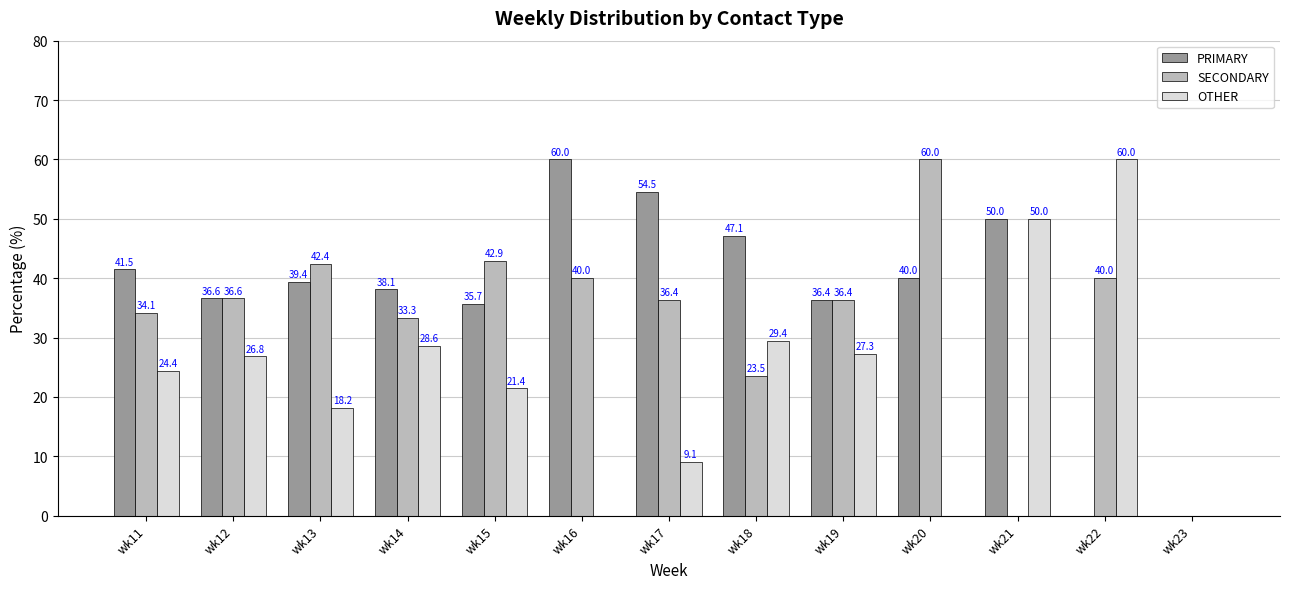

Reading left to right, transcribe all the data shown in this chart.

PRIMARY: wk11=41.5	wk12=36.6	wk13=39.4	wk14=38.1	wk15=35.7	wk16=60.0	wk17=54.5	wk18=47.1	wk19=36.4	wk20=40.0	wk21=50.0	wk22=0.0	wk23=0.0
SECONDARY: wk11=34.1	wk12=36.6	wk13=42.4	wk14=33.3	wk15=42.9	wk16=40.0	wk17=36.4	wk18=23.5	wk19=36.4	wk20=60.0	wk21=0.0	wk22=40.0	wk23=0.0
OTHER: wk11=24.4	wk12=26.8	wk13=18.2	wk14=28.6	wk15=21.4	wk16=0.0	wk17=9.1	wk18=29.4	wk19=27.3	wk20=0.0	wk21=50.0	wk22=60.0	wk23=0.0